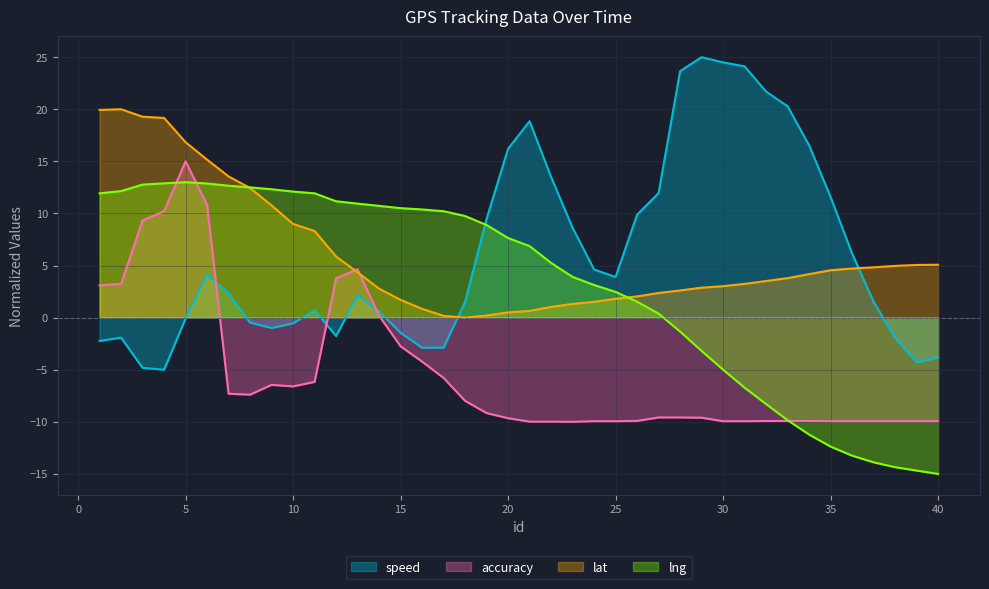

Count the number of categories in the chart.

40